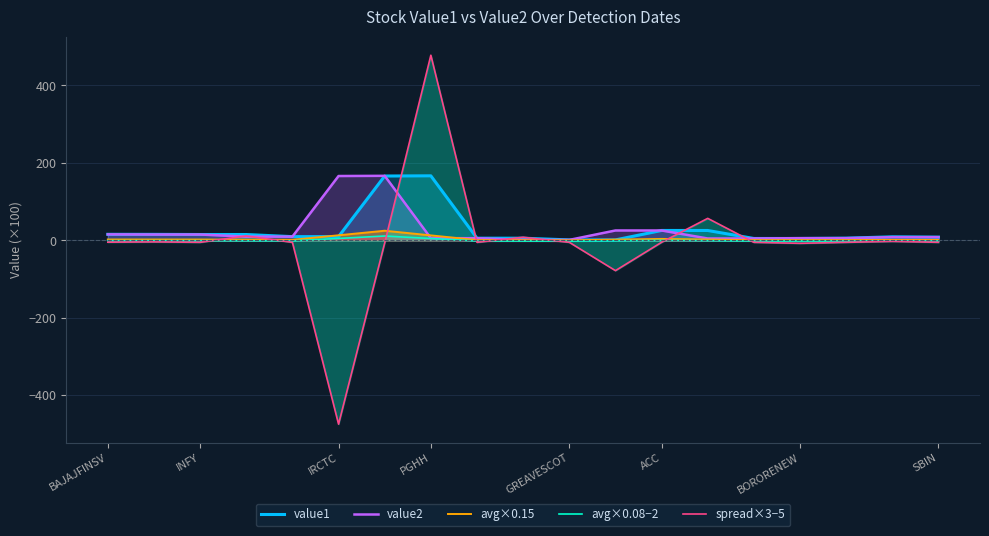

How many lines are shown in the chart?

5